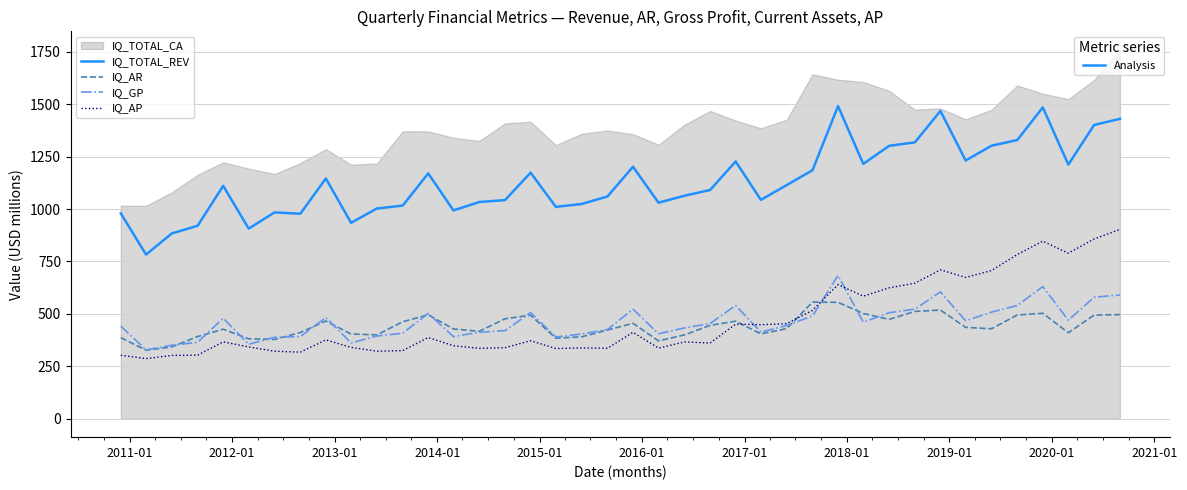

Does the chart have visible grid lines?

Yes